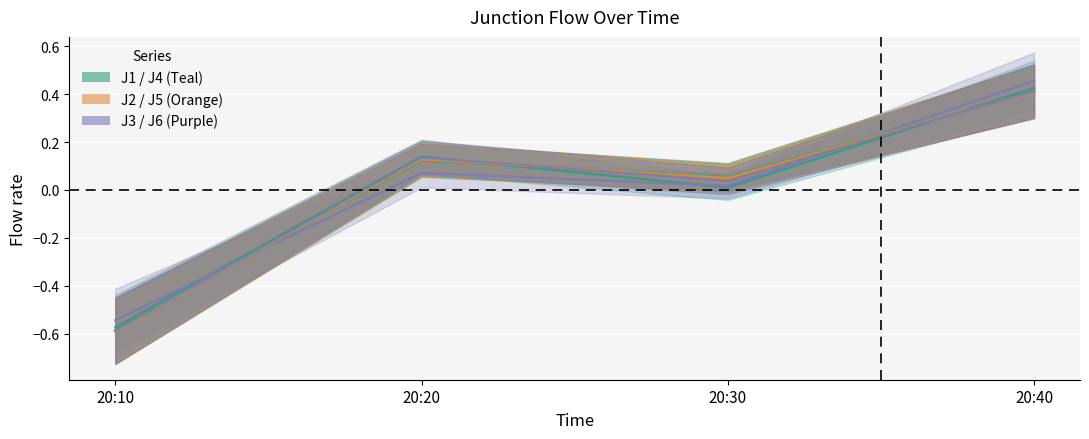

How many intersections are there between J2 and J4?

2